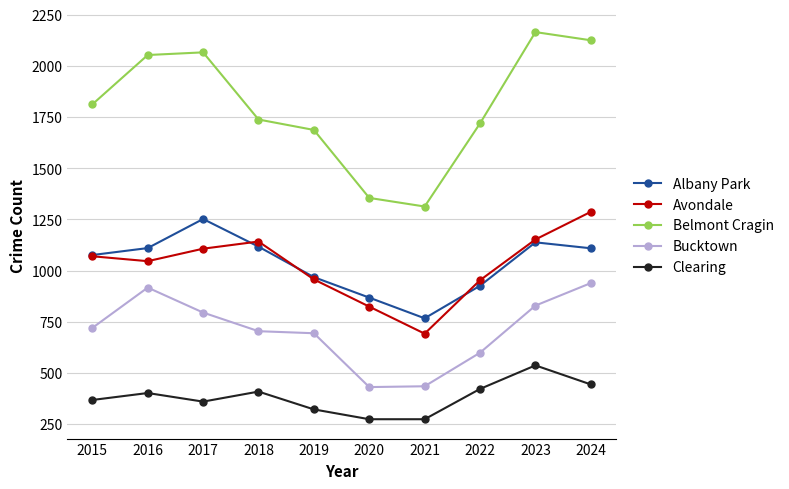

At which label does Avondale reach its minimum?

2021